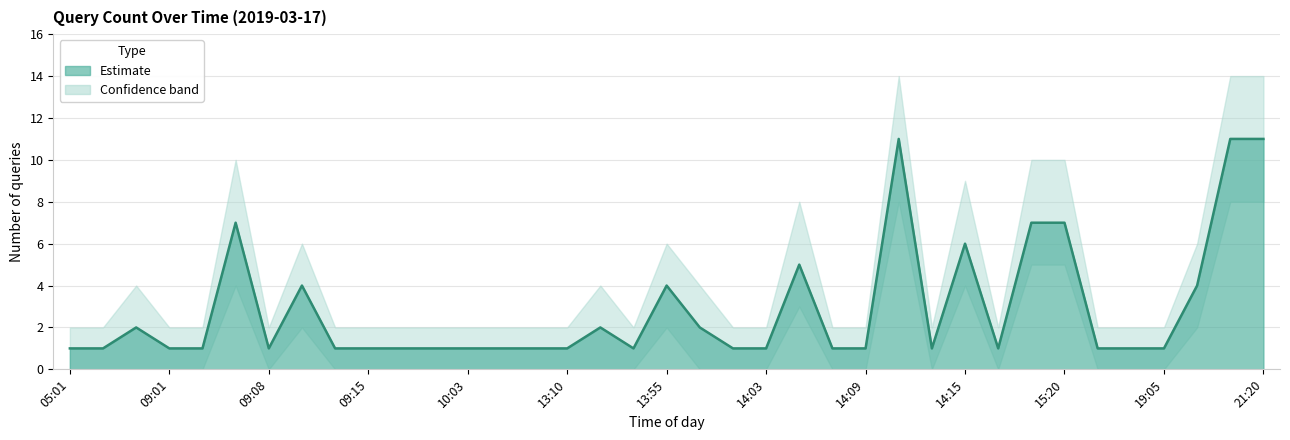

What is the difference between the second highest and second lowest values?

10